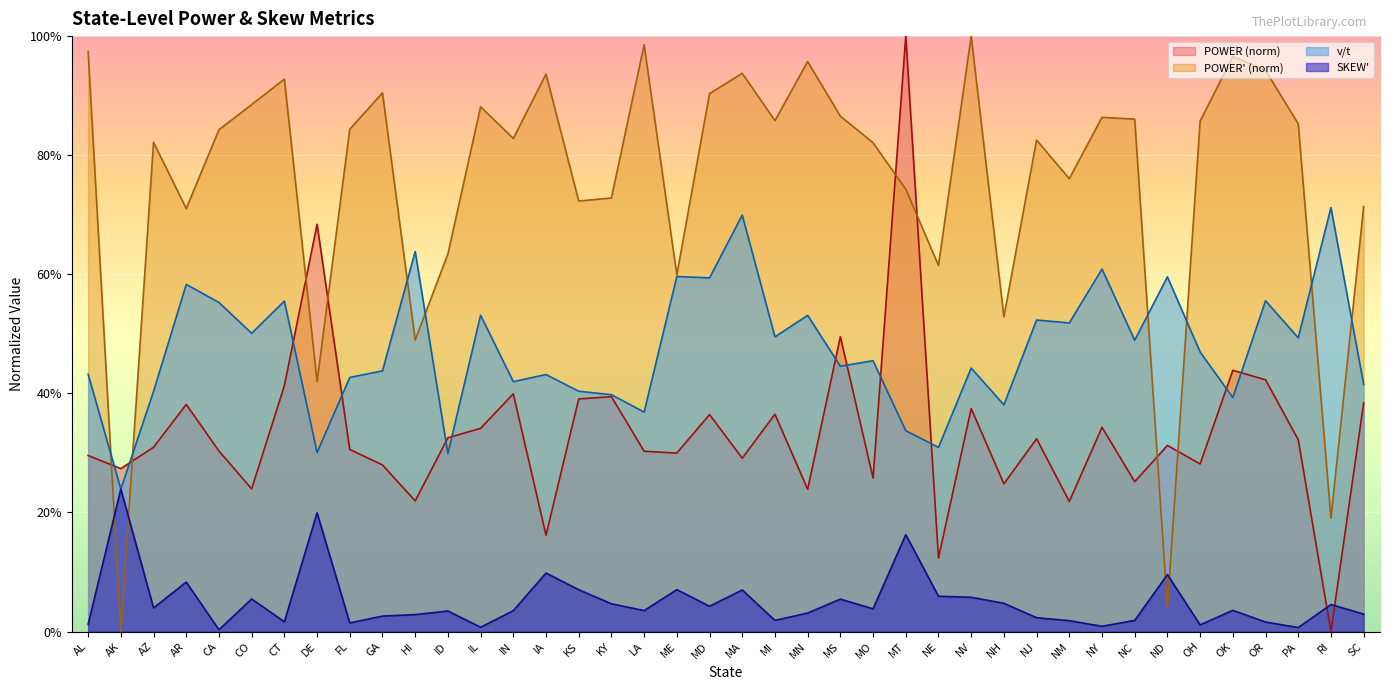

Which series has the widest spread of values?

POWER